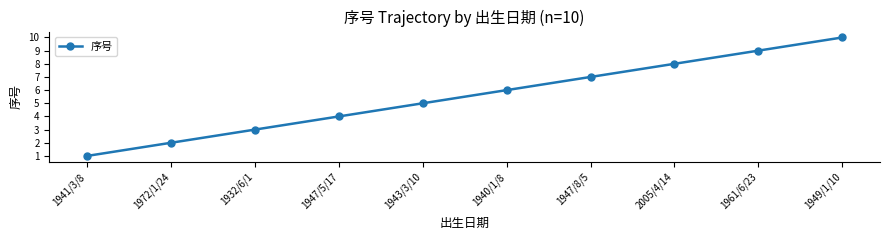

What is the label of the 10th point from the right?

1941/3/8